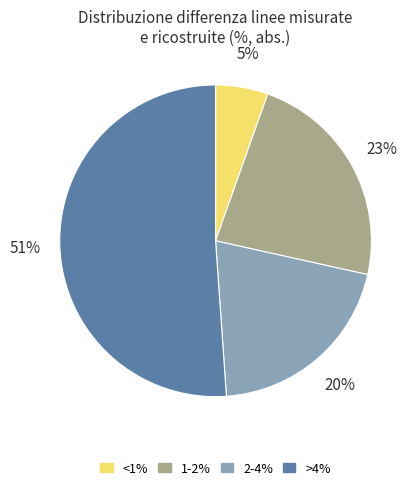

Is it true that <1% is 5% of the pie?

True